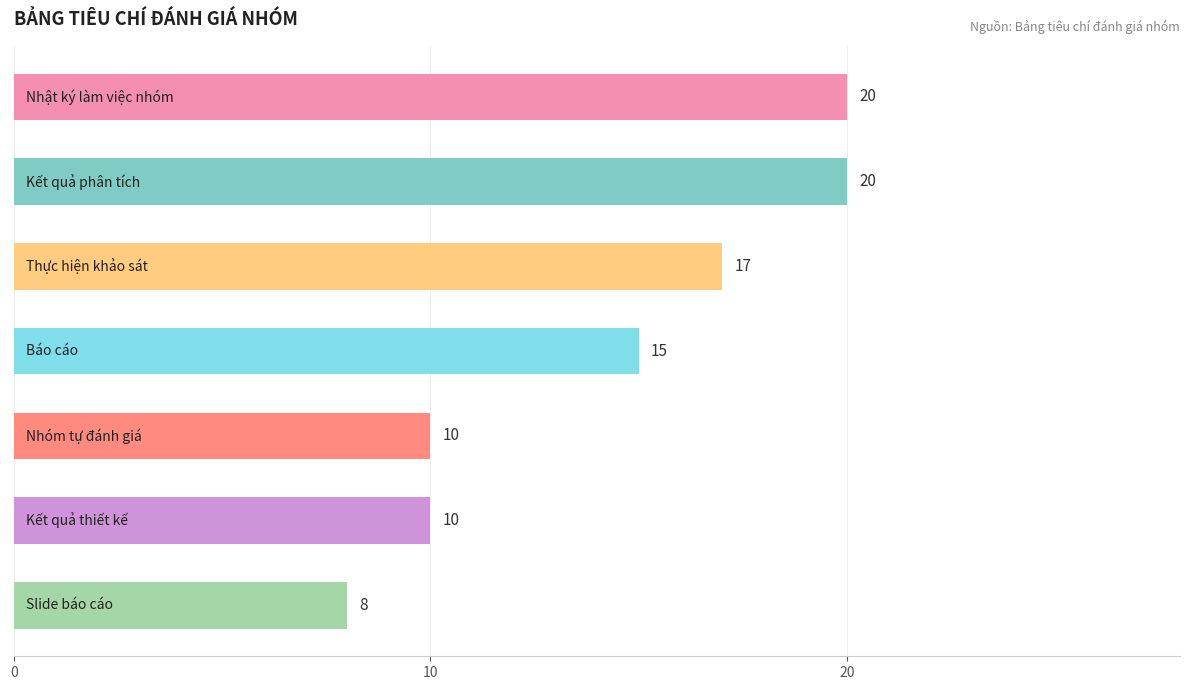

Reading top to bottom, list all the values displayed in this chart.

20	20	17	15	10	10	8